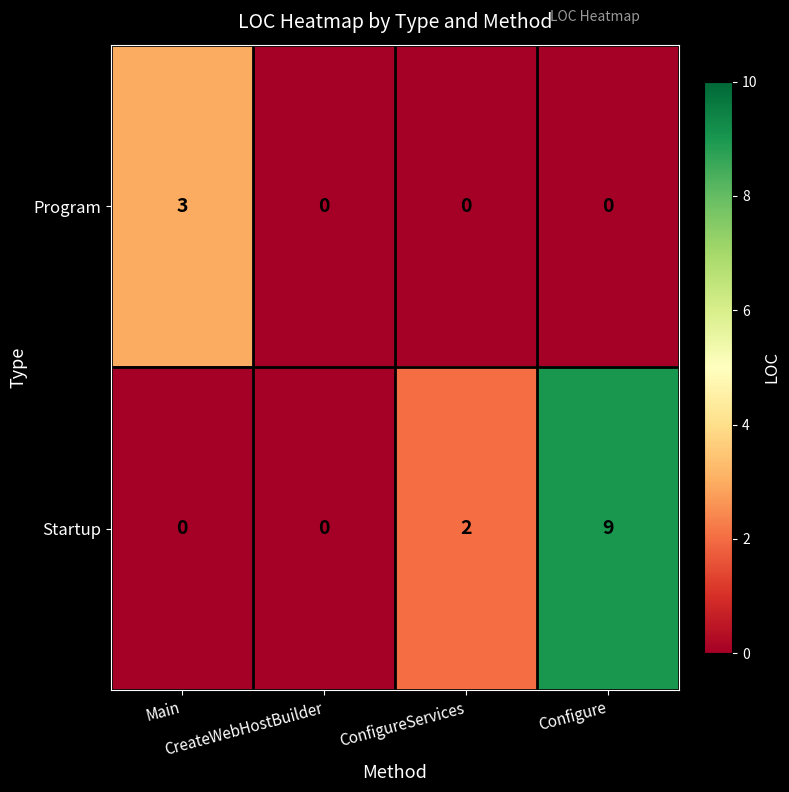

List the series in order of their peak value, highest first.

Startup, Program